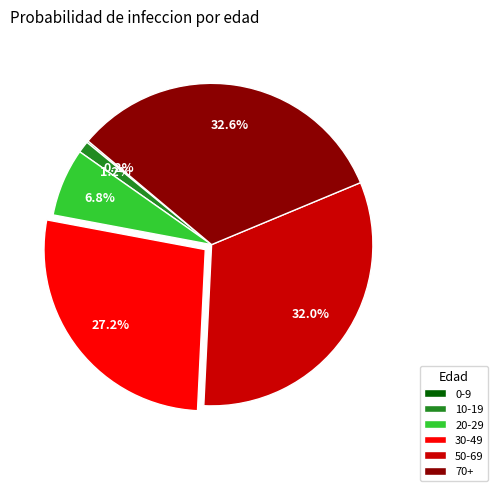

The 70+ slice represents 33% of the pie. True or false?

True